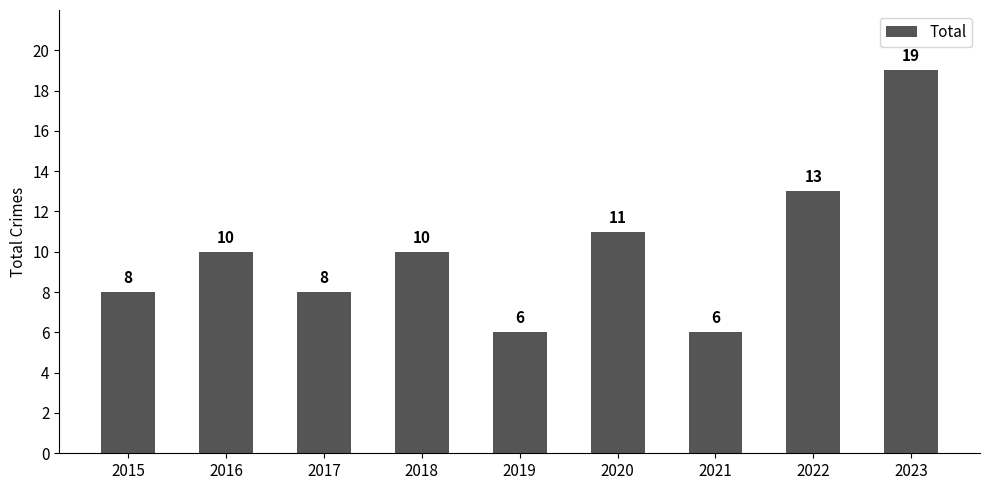

Read the value at 2020.

11